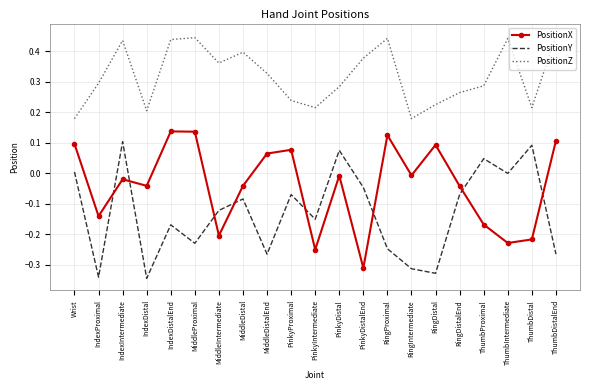

Which series has the largest total across all categories?

PositionZ